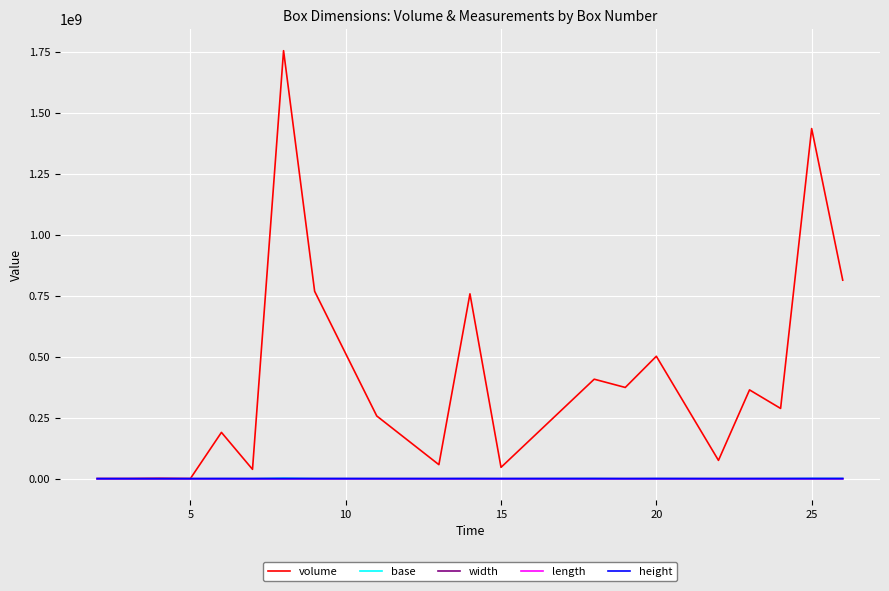

Is this an area chart (filled region under the line)?

No